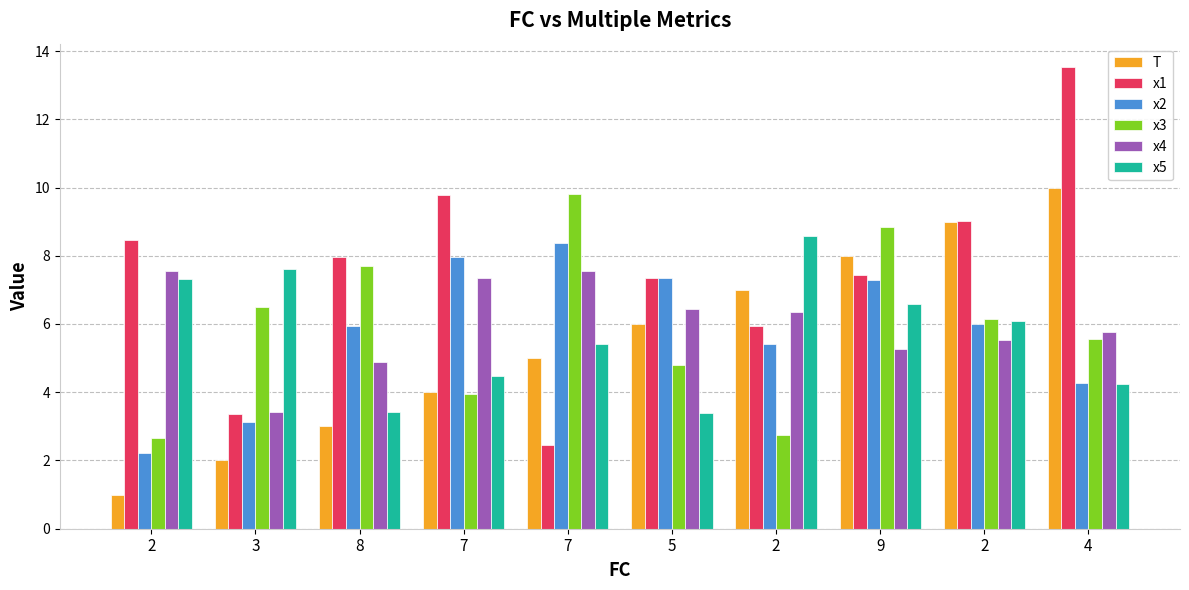

Count the number of data series in this chart.

6